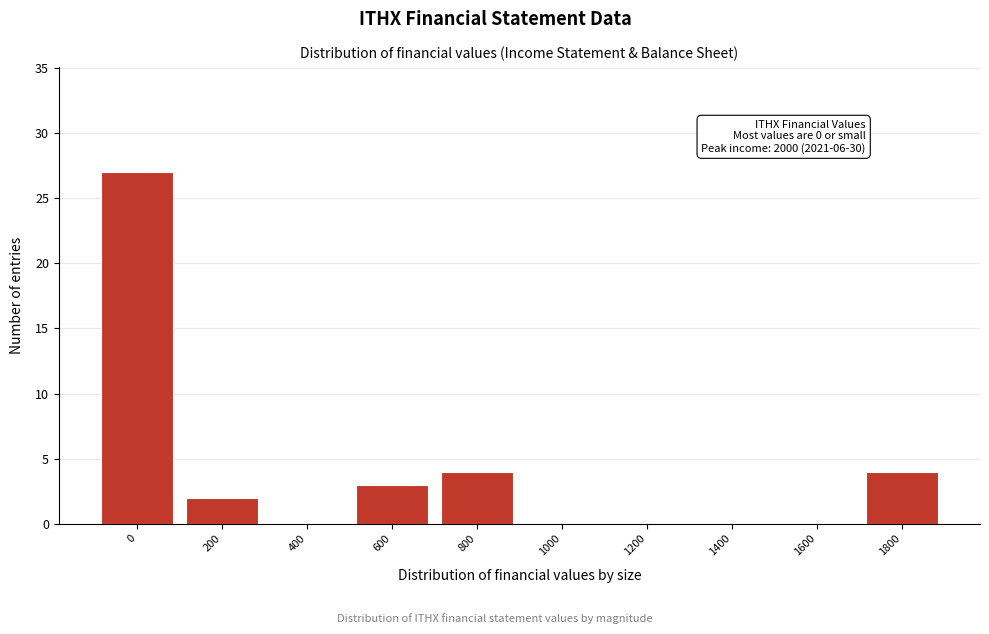

Reading left to right, what are all the values shown in this chart?

0=27	200=2	400=0	600=3	800=4	1000=0	1200=0	1400=0	1600=0	1800=4